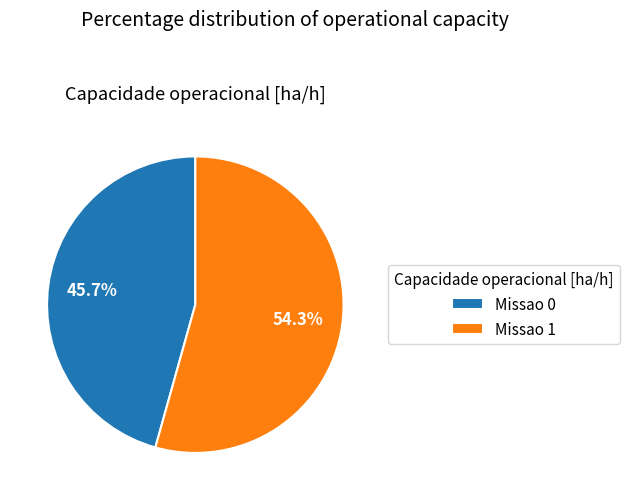

The Missao 0 slice represents 55% of the pie. True or false?

False